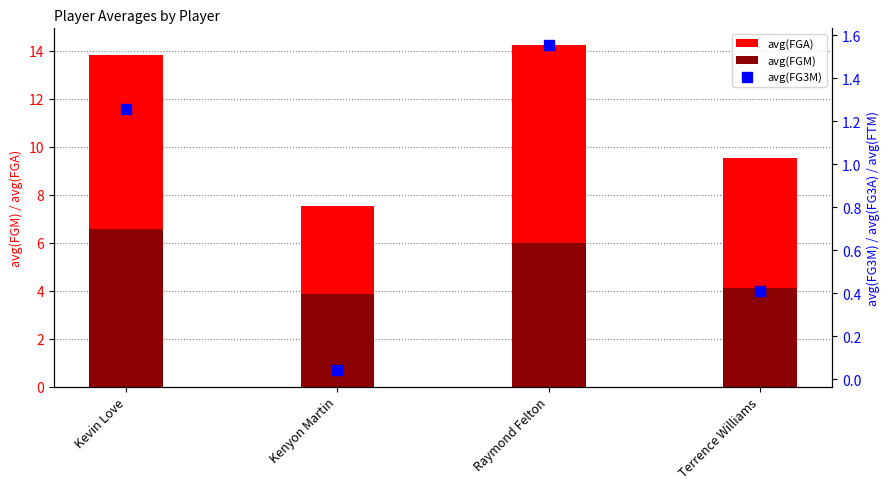

Which series reaches the maximum Y coordinate?

avg(FGA)